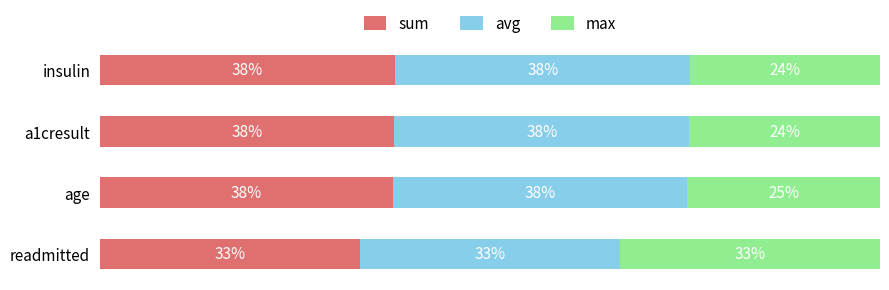

What are all the series names shown in the legend?

sum, avg, max